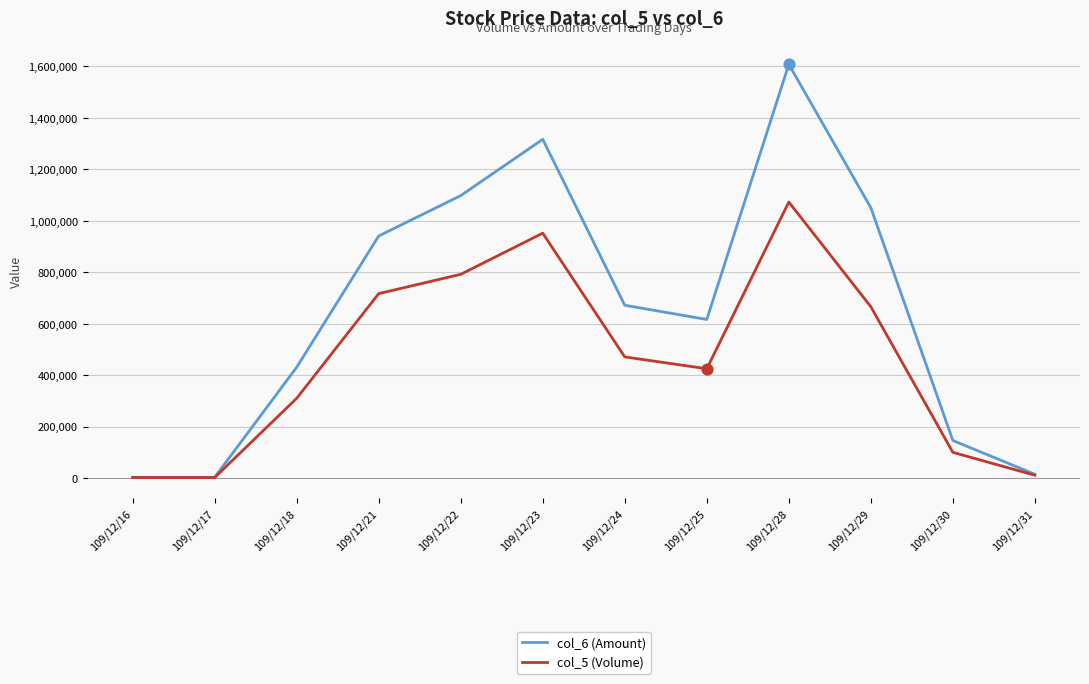

Which series has the largest total across all categories?

col_6 (Amount)